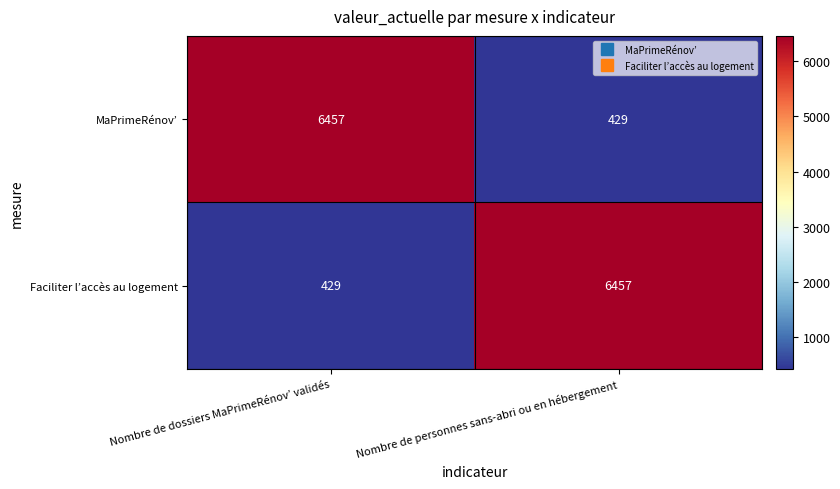

At Nombre de personnes sans-abri ou en hébergement, list the series in order from smallest to largest.

MaPrimeRénov’, Faciliter l’accès au logement